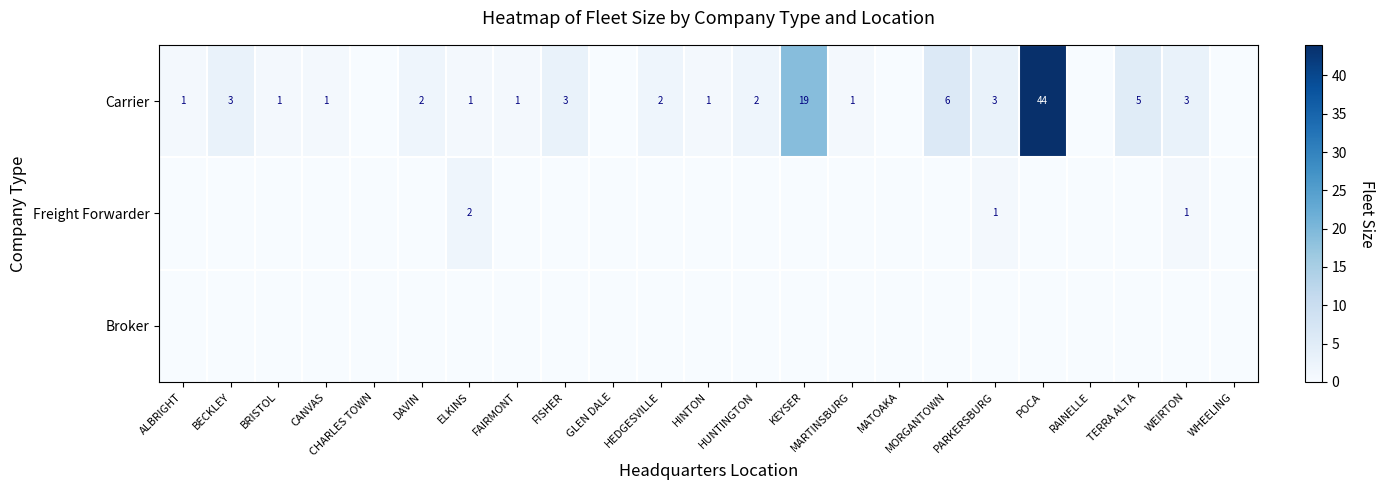

Between MATOAKA and GLEN DALE, which is larger?

MATOAKA